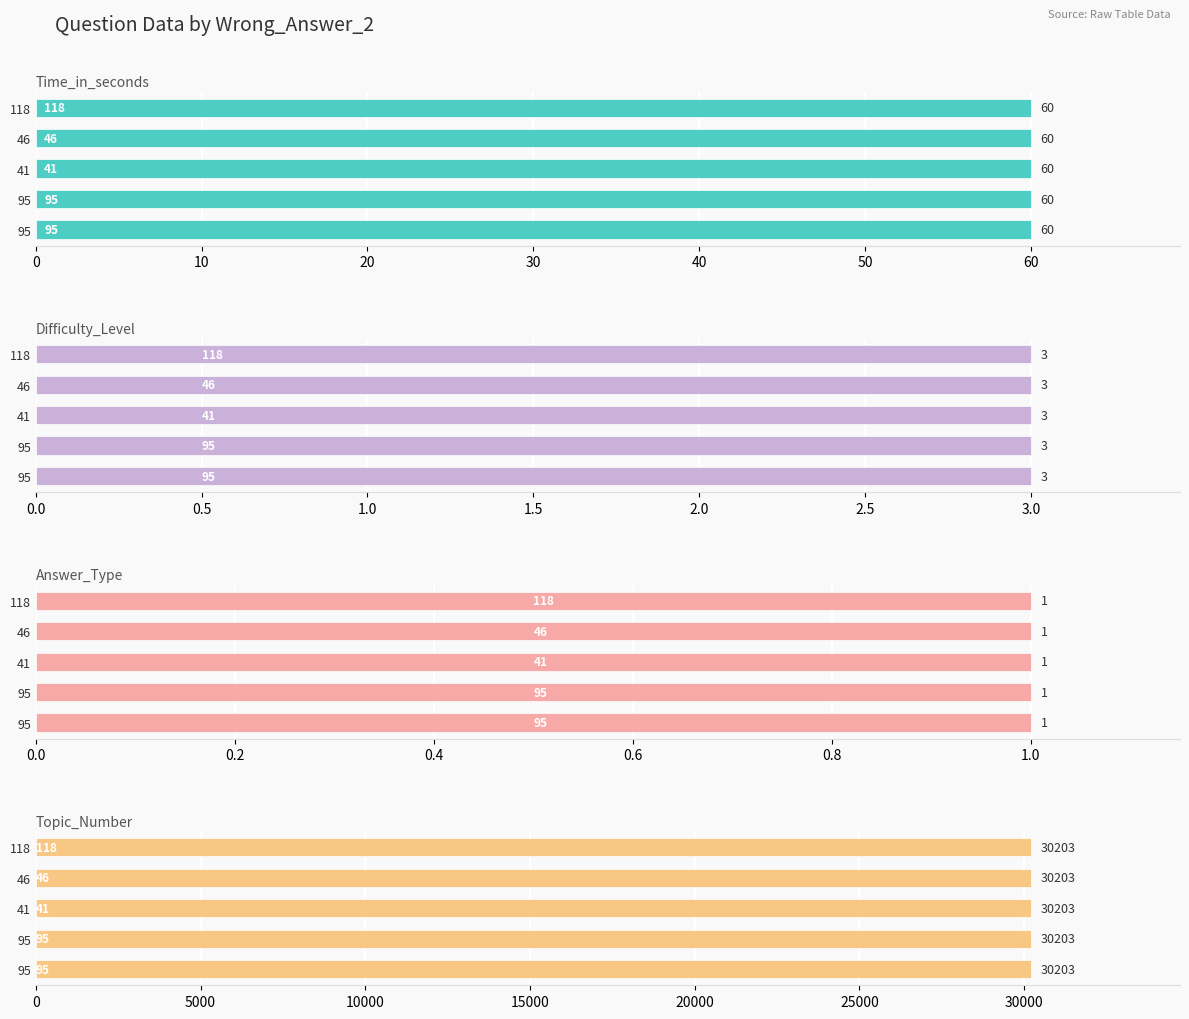

How many bars are there in each group?

4